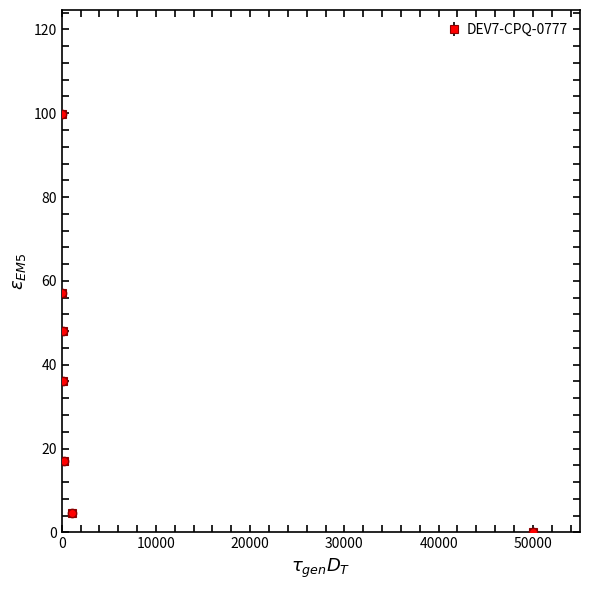

True or false: there are more than 0 points higher than both neighbors.

False